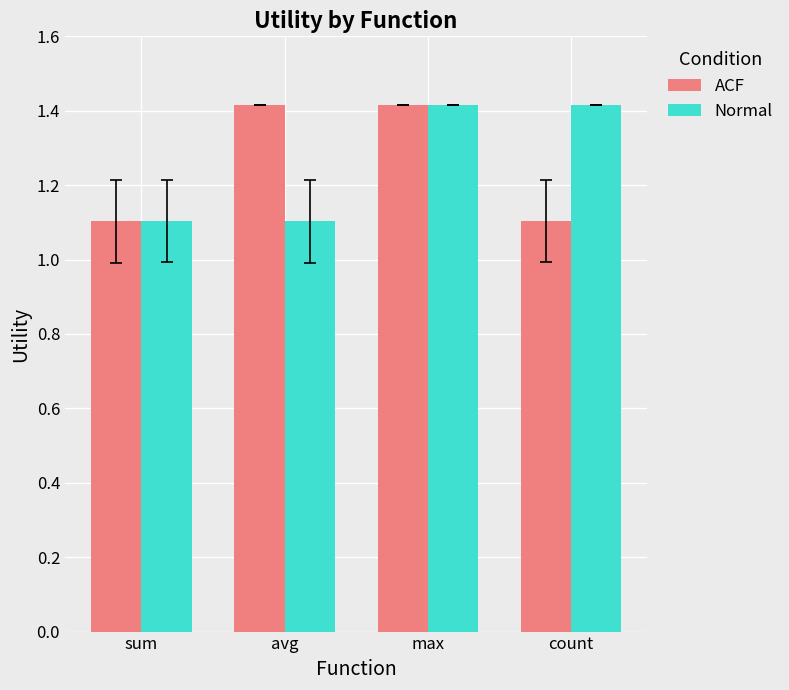

Count the Normal values in the range 1 to 2.

4